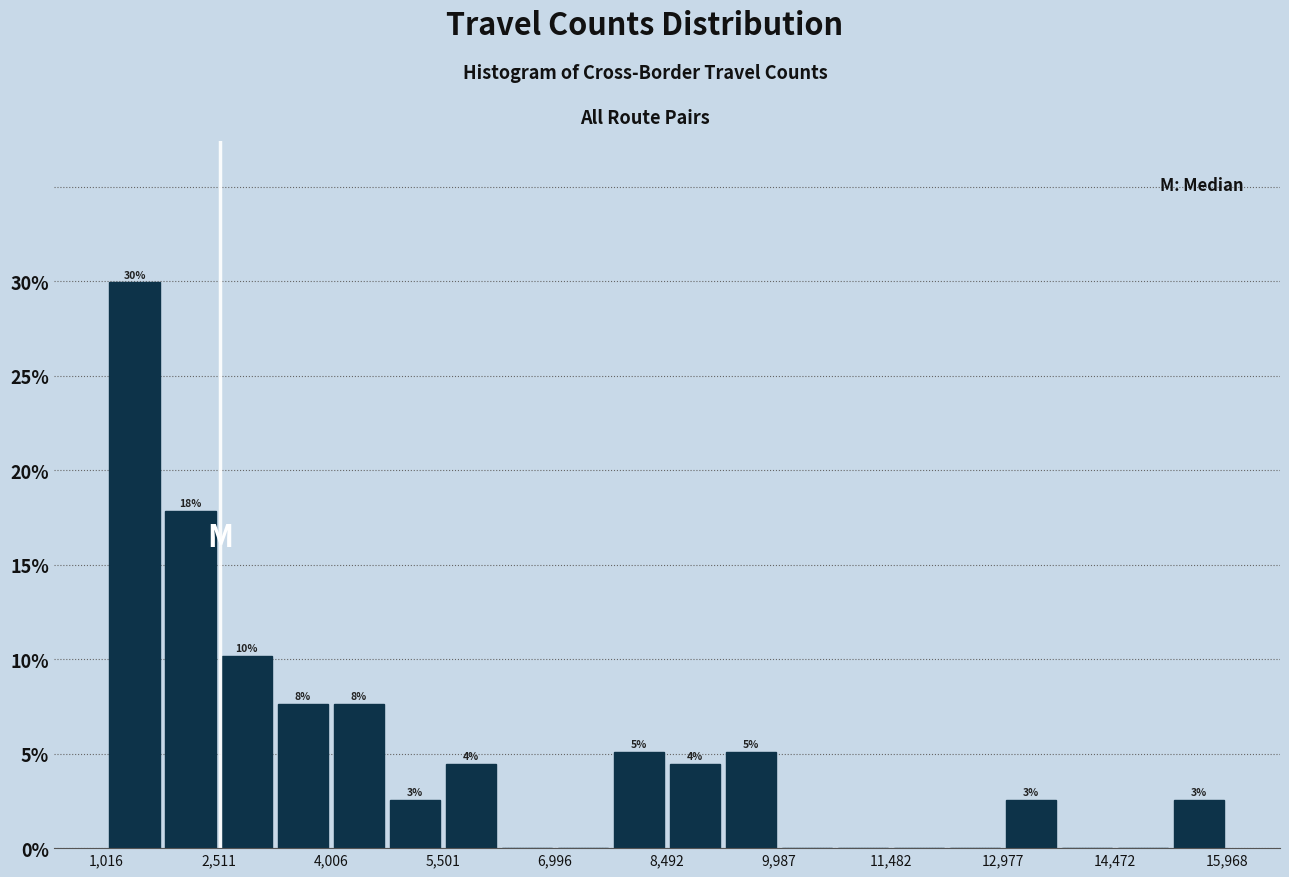

Read against the x-axis, roughly where is the centre of the tallest bar?

1400